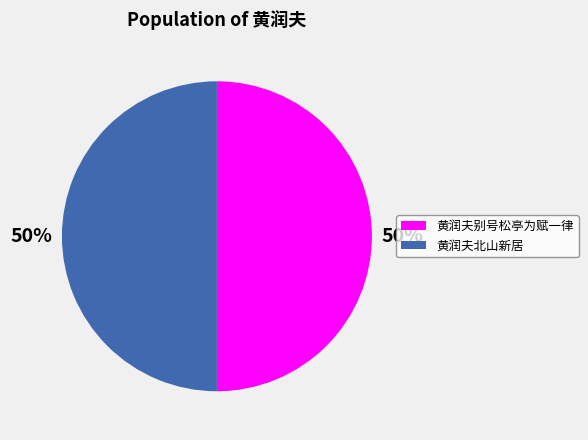

To the nearest percent, what portion does 黄润夫别号松亭为赋一律 represent?

50%